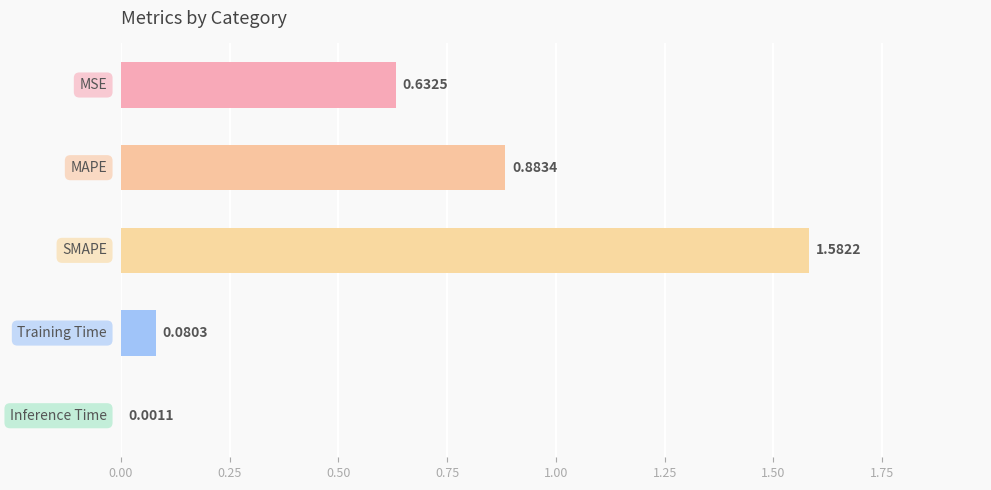

Count the number of data series in this chart.

1